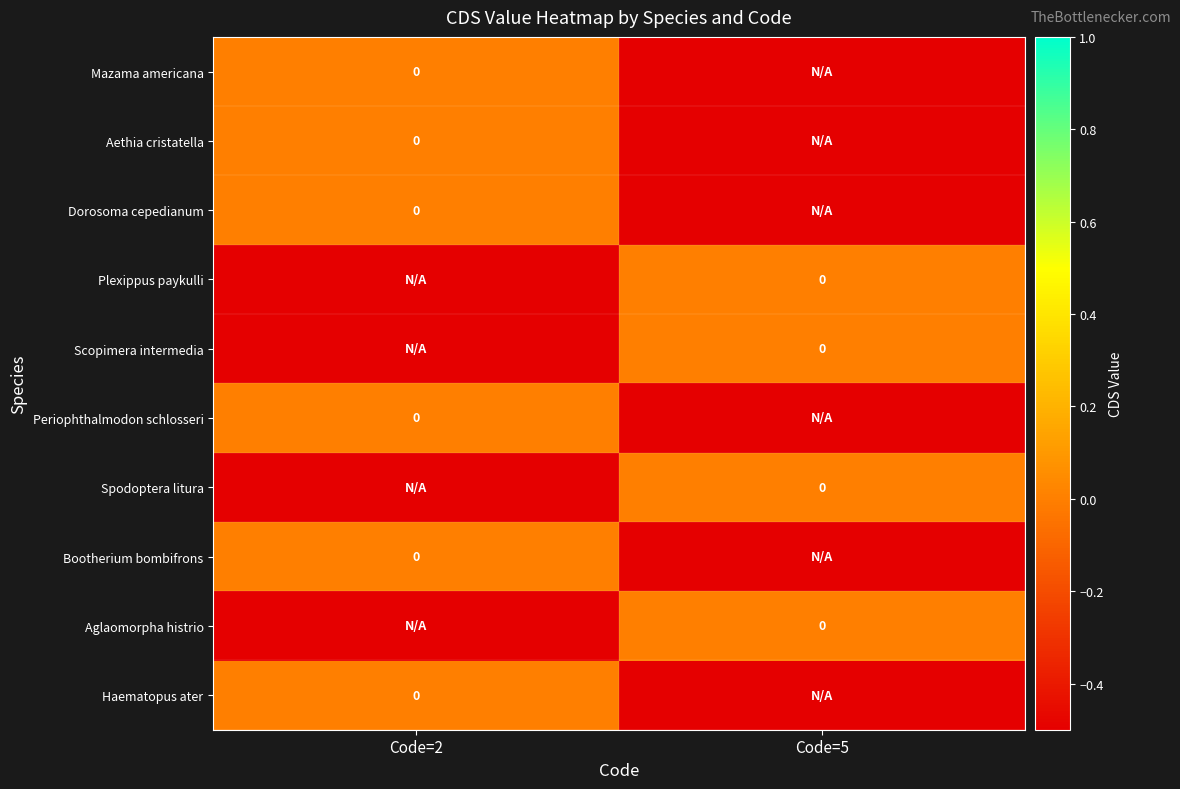

What is the sum of the Dorosoma cepedianum values at Code=2 and Code=5?

-0.5